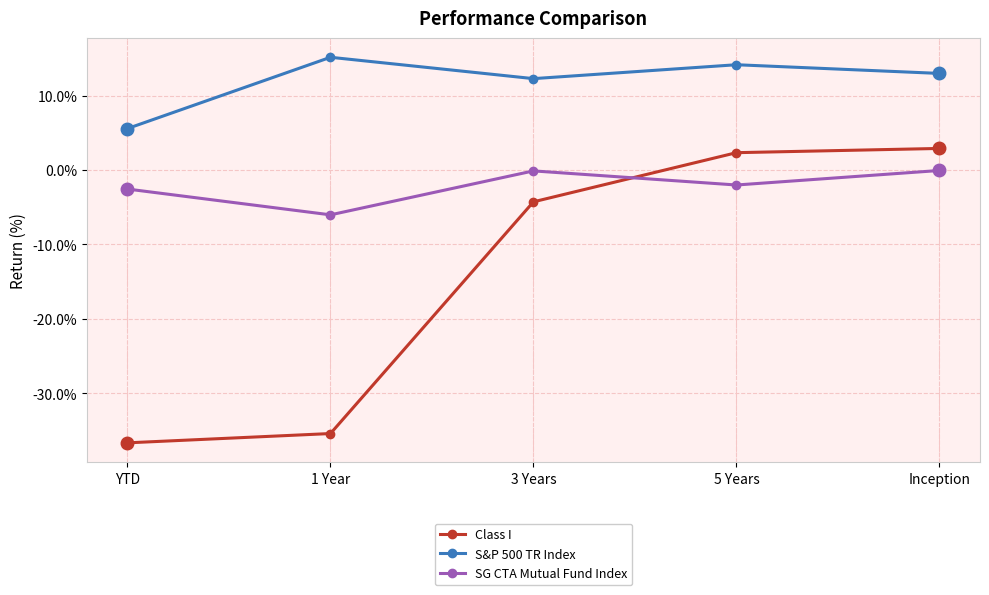

What is the minimum value for S&P 500 TR Index?

5.6